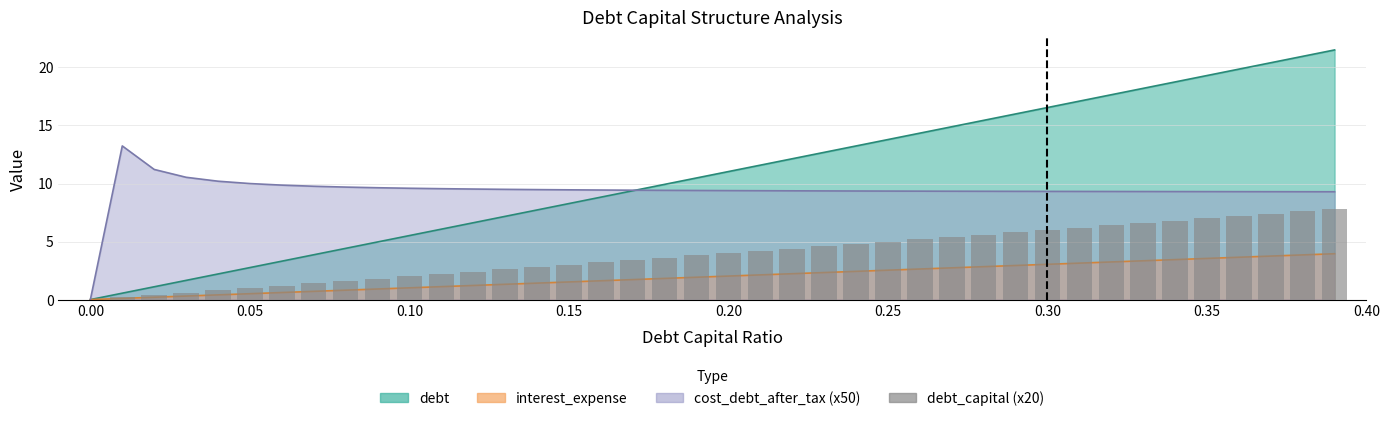

What is the average value?

3.9